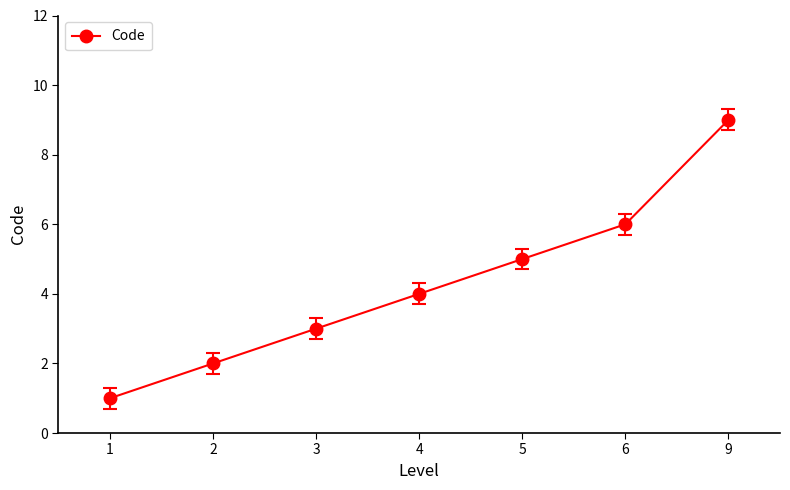

Is it true that the value at 6 is 6?

True